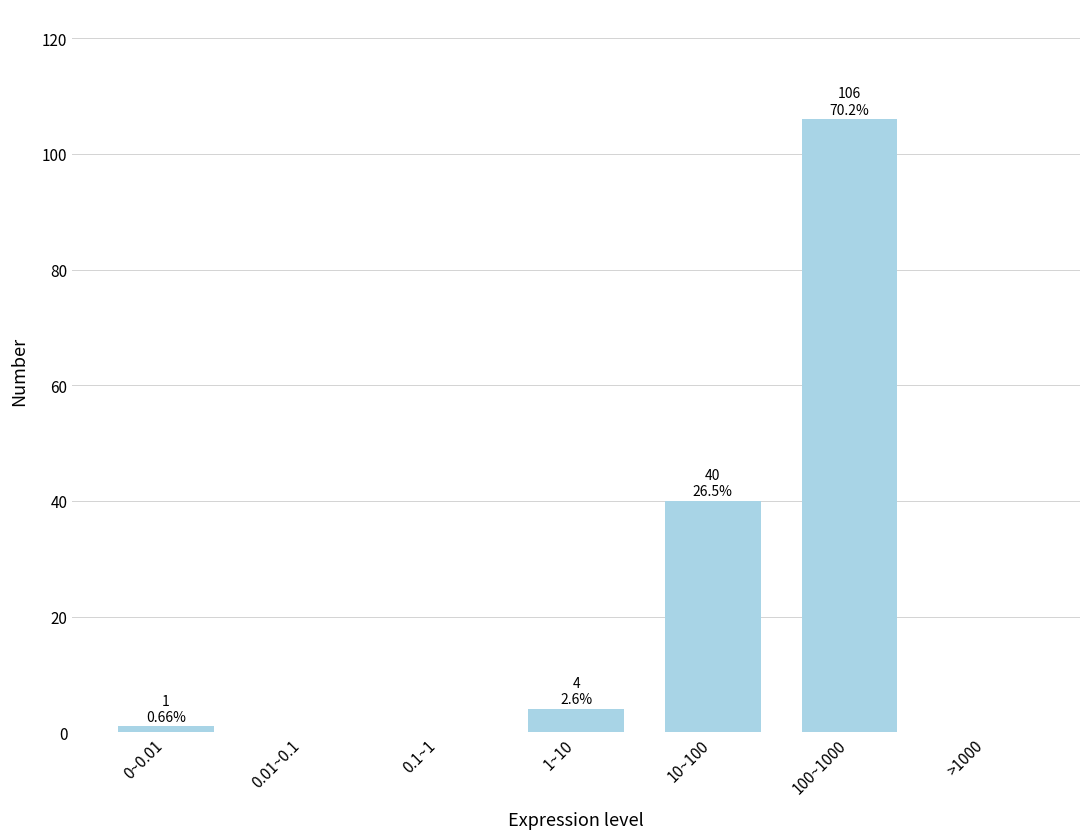

What is the greatest value displayed?

106